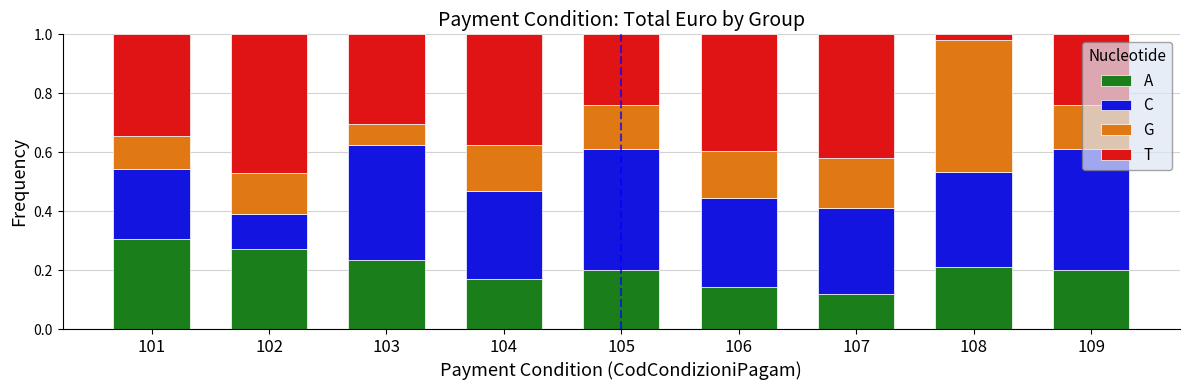

Where is A nearest to the value 0?

107